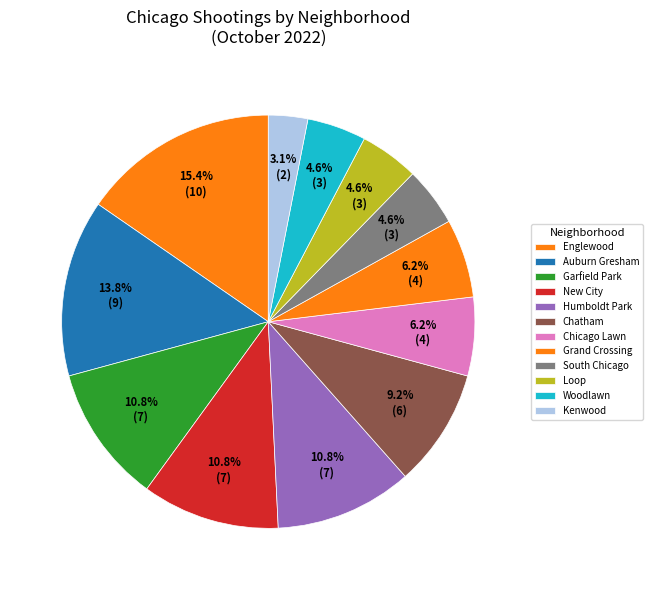

Between Humboldt Park and Garfield Park, which is larger?

Humboldt Park